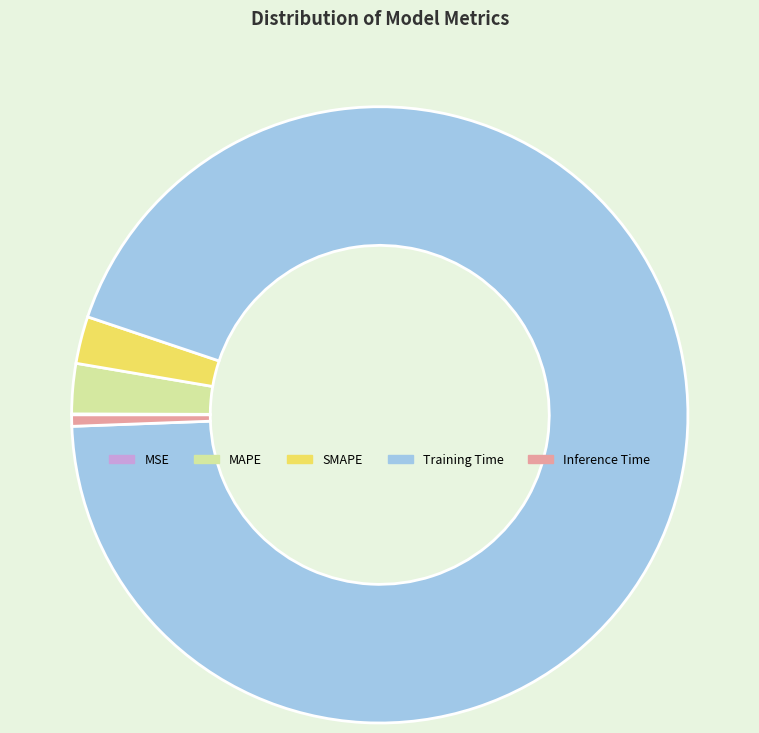

Is SMAPE the majority of the pie?

No